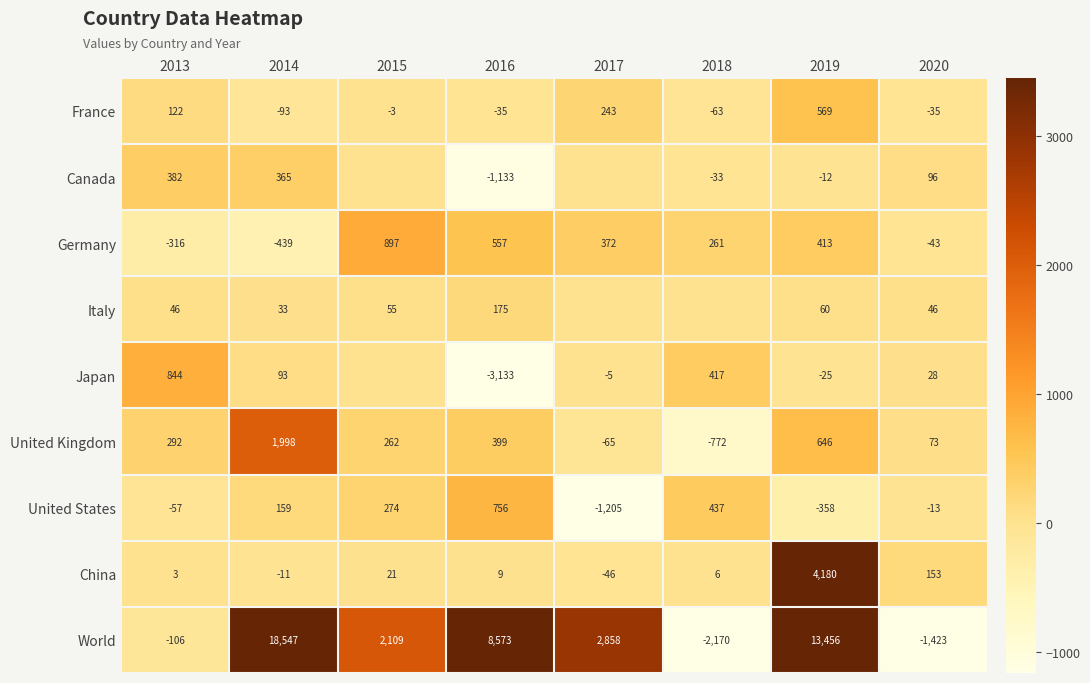

At how many categories does at least one series exceed 8558?

3